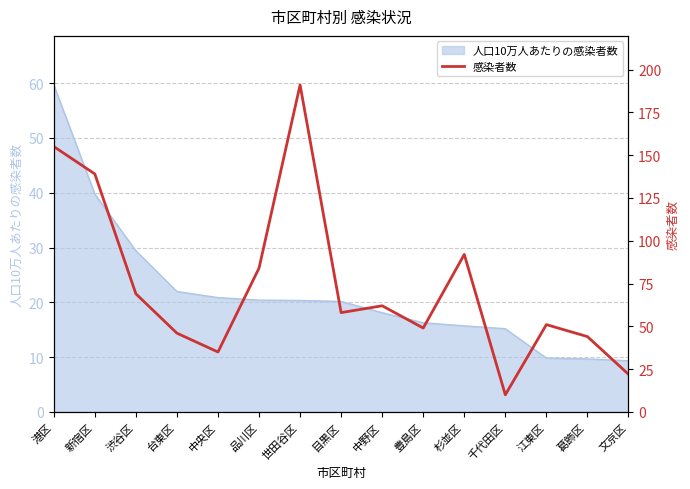

List the labels in order of value, smallest first.

千代田区, 文京区, 中央区, 葛飾区, 台東区, 豊島区, 江東区, 目黒区, 中野区, 渋谷区, 品川区, 杉並区, 新宿区, 港区, 世田谷区